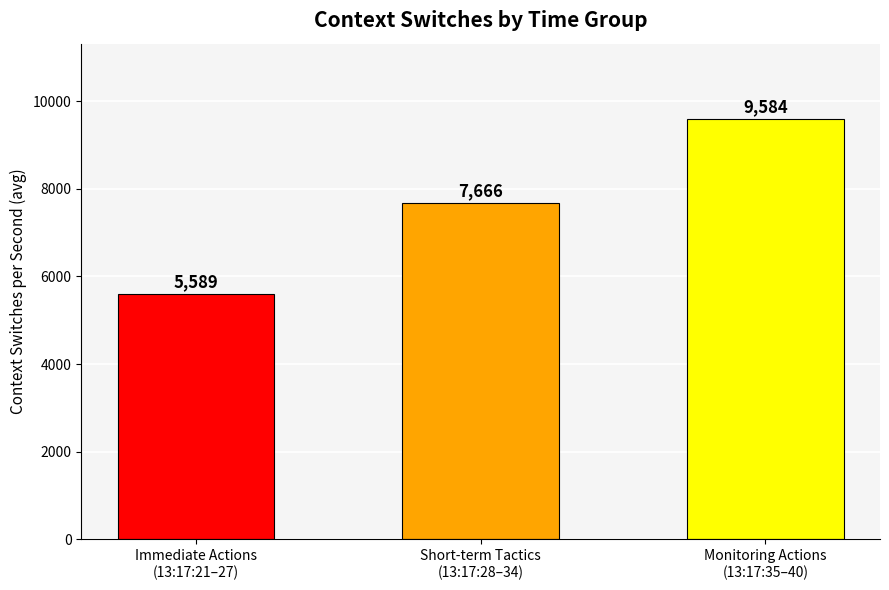

Rank the categories by value from highest to lowest.

Monitoring Actions
(13:17:35–40), Short-term Tactics
(13:17:28–34), Immediate Actions
(13:17:21–27)